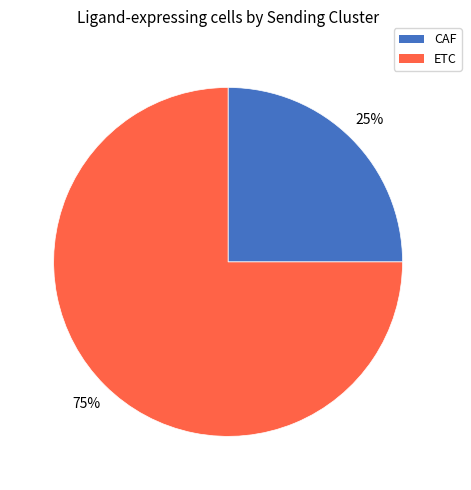

Approximately how many times larger is the value at ETC compared to CAF?

3.0